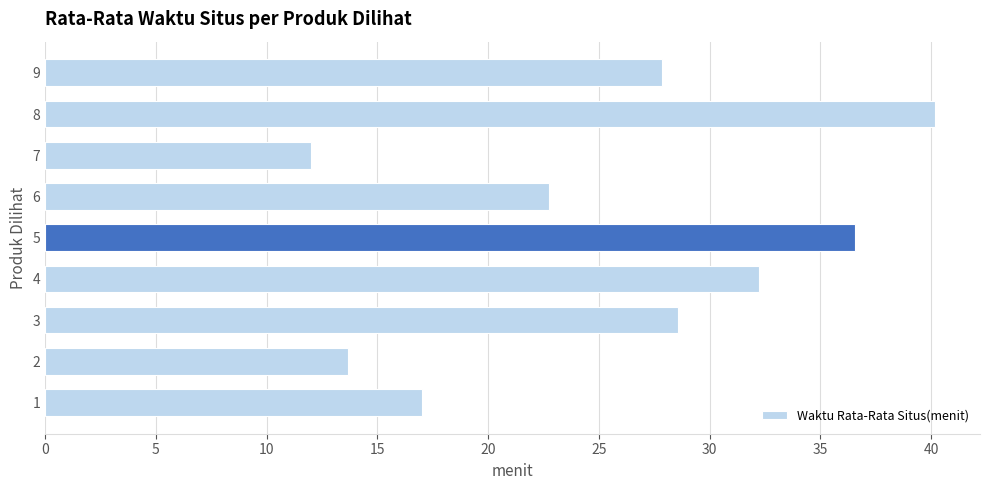

True or false: the data shows 10.1 at 9.

False